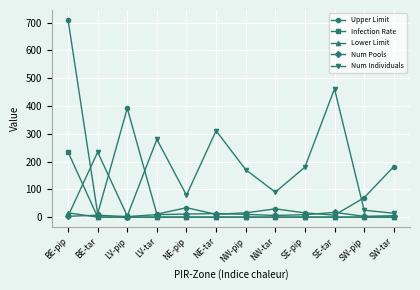

What is the difference between the second highest and second lowest values in the Num Pools series?

10.0